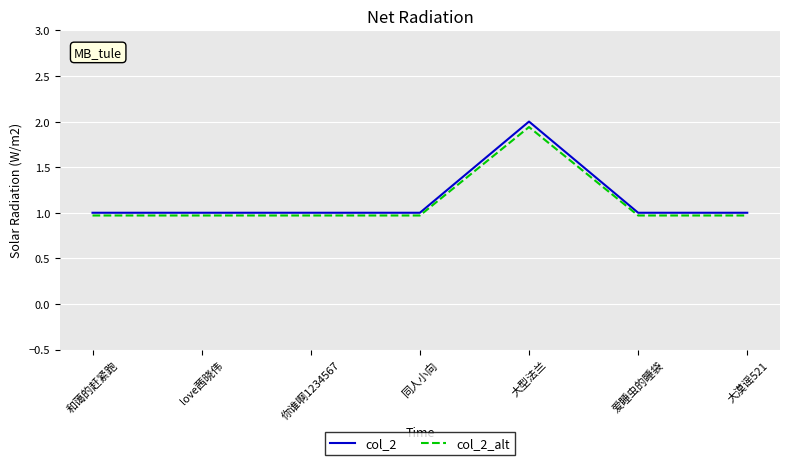

What is the total value across all series at 大型法兰?

3.9